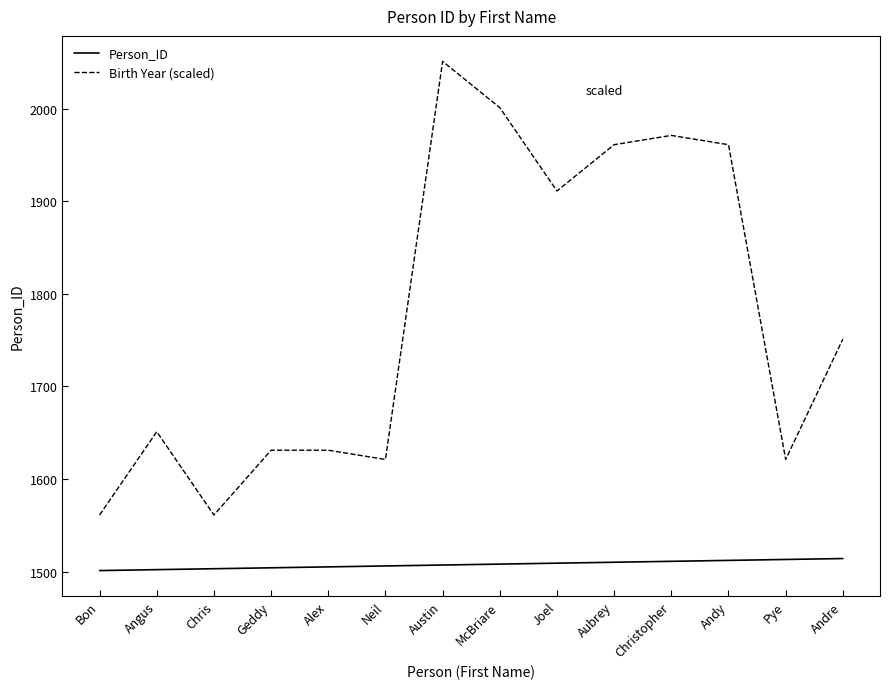

Rank the series at Andre from highest to lowest value.

Birth Year (scaled), Person_ID